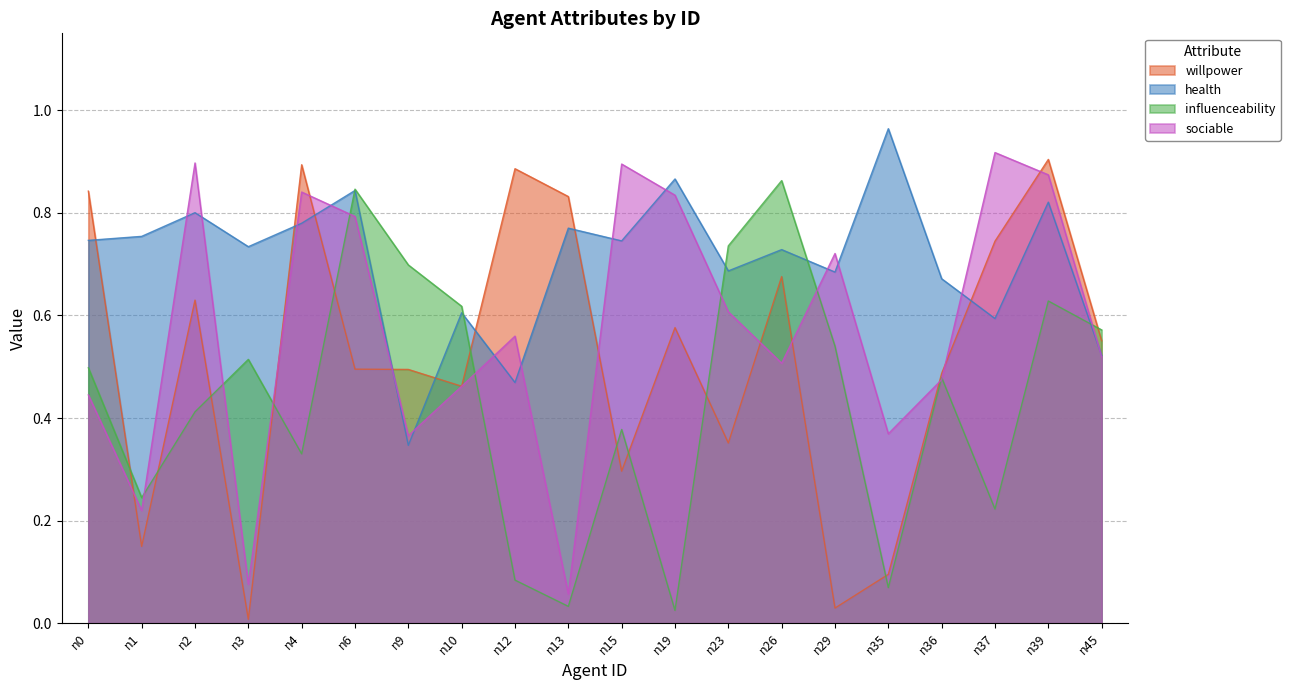

What is the maximum value shown in the chart?

1.0